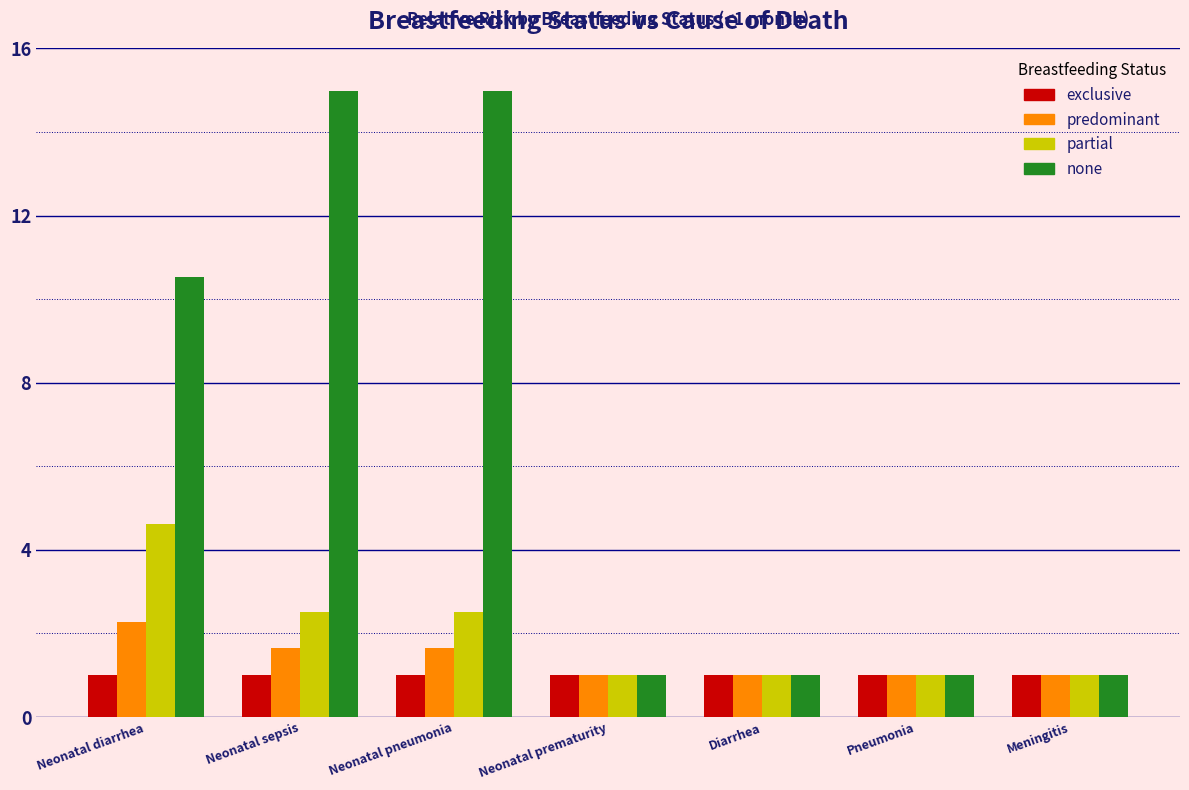

Reading left to right, list all the values displayed in this chart.

exclusive: 1.0	1.0	1.0	1.0	1.0	1.0	1.0
predominant: 2.3	1.7	1.7	1.0	1.0	1.0	1.0
partial: 4.6	2.5	2.5	1.0	1.0	1.0	1.0
none: 10.5	15.0	15.0	1.0	1.0	1.0	1.0